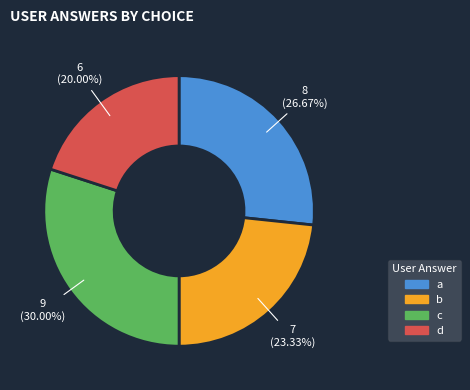

Do c and b together represent more than half of the pie?

Yes